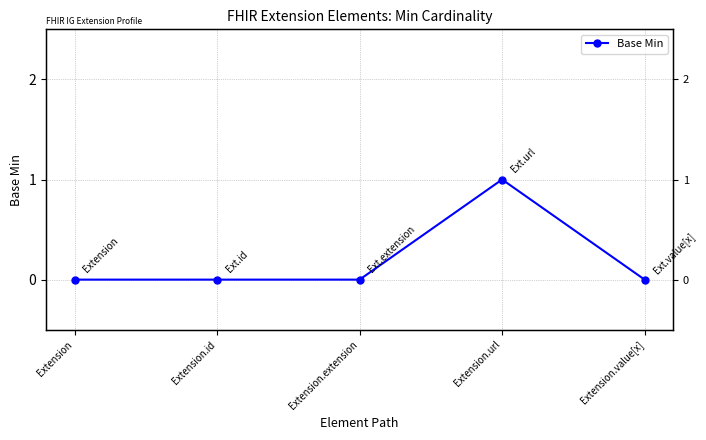

What is the difference between the values at Extension.url and Extension.extension?

1